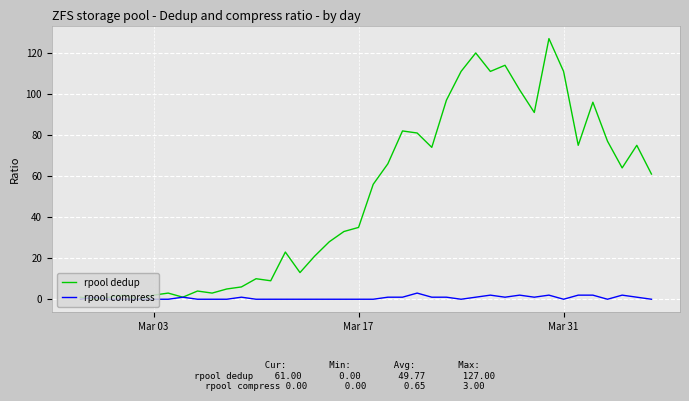

Which series has the largest total across all categories?

rpool dedup